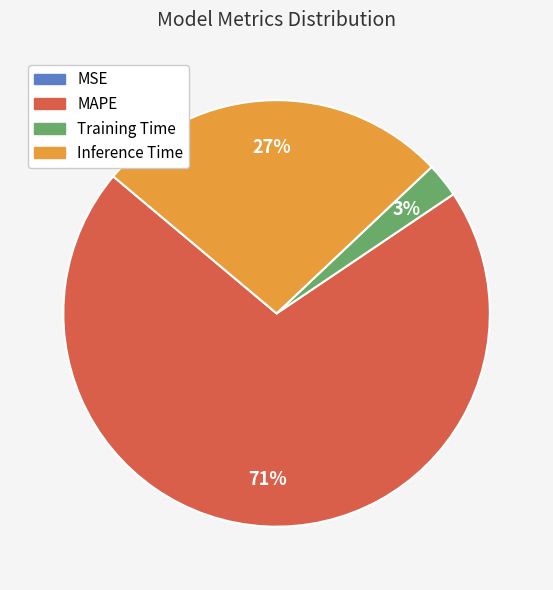

To the nearest percent, what portion does Training Time represent?

3%